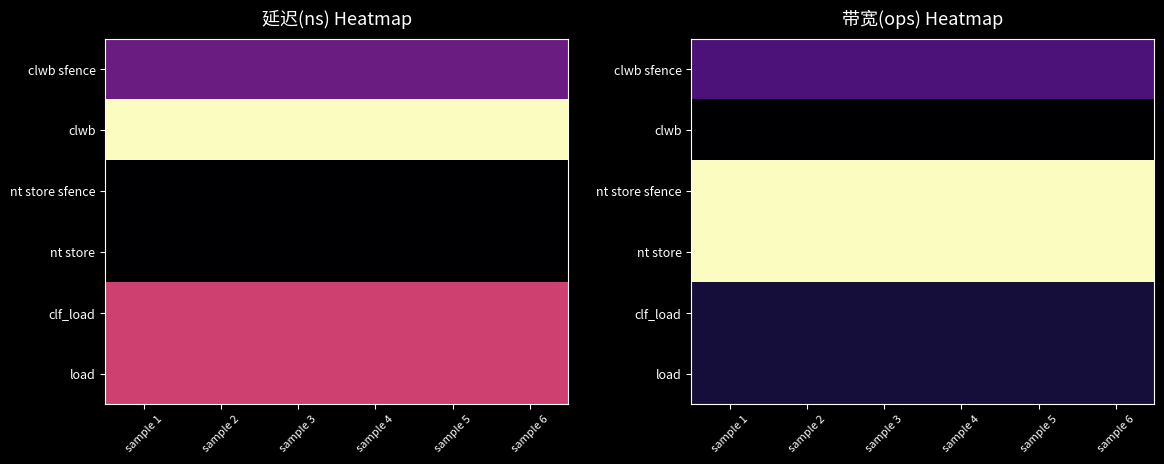

Rank the series by their maximum value, from highest to lowest.

nt store sfence, nt store, clwb sfence, clf_load, load, clwb